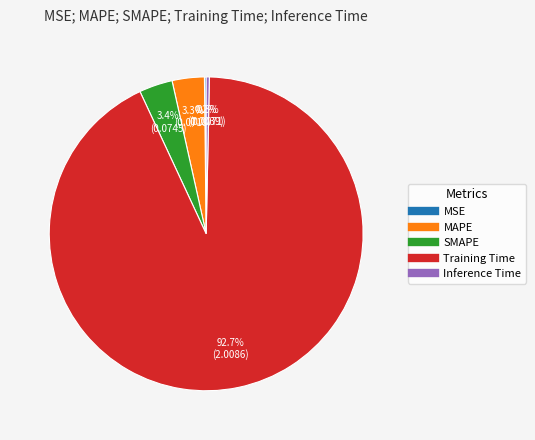

What is the largest slice in the pie chart?

Training Time